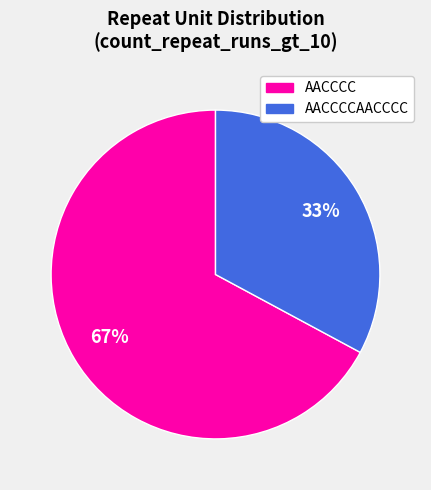

Is there any slice that represents more than half of the pie?

Yes